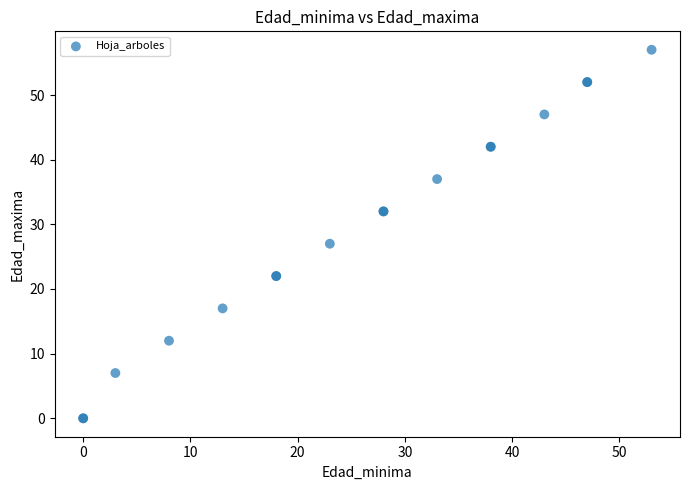

What Y value in the scatter plot is closest to 28?

27